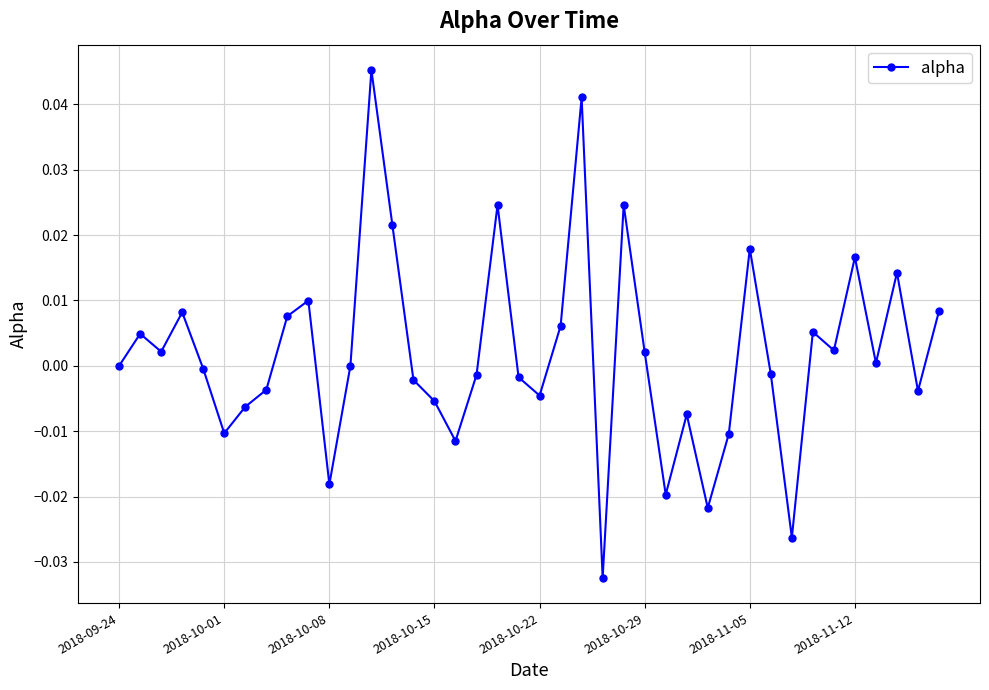

How many data points does each series have?

40